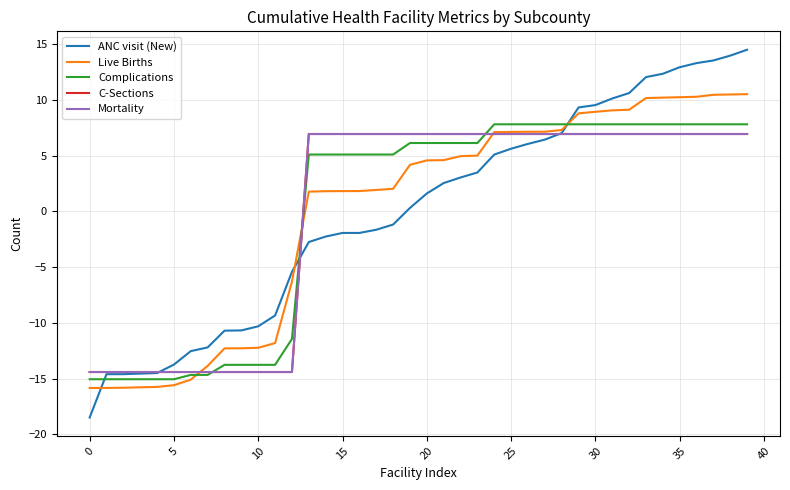

What is the highest value of the Complications series?

7.8